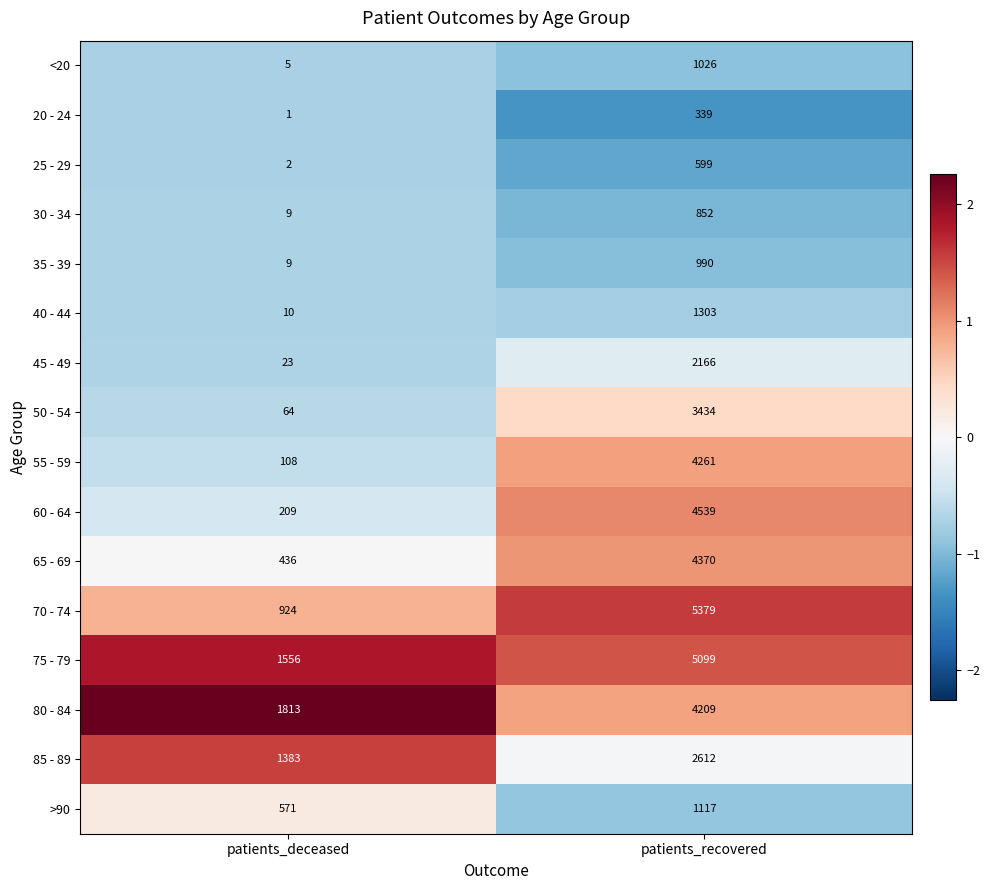

What value does the <20 series have at patients_recovered, to the nearest 10?

1030